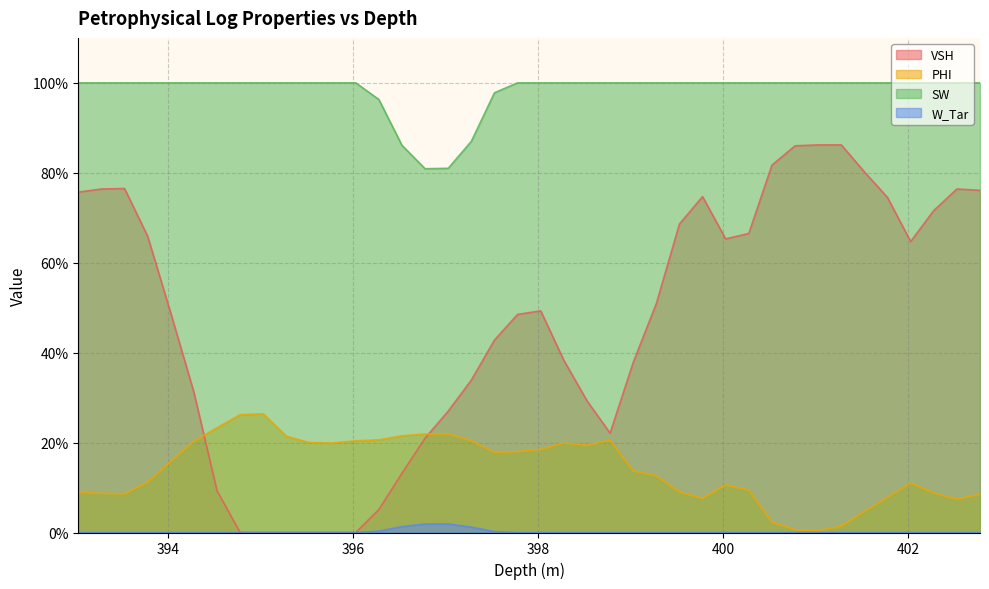

How many data points in W_Tar are above 0?

6